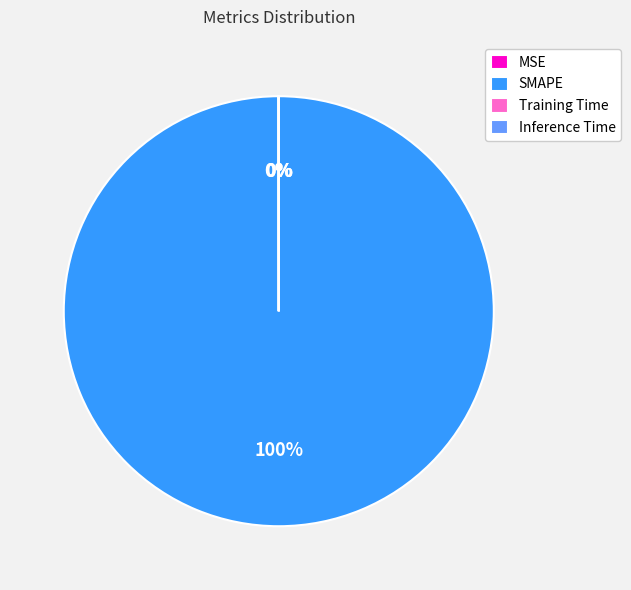

True or false: SMAPE accounts for 86% of the total.

False